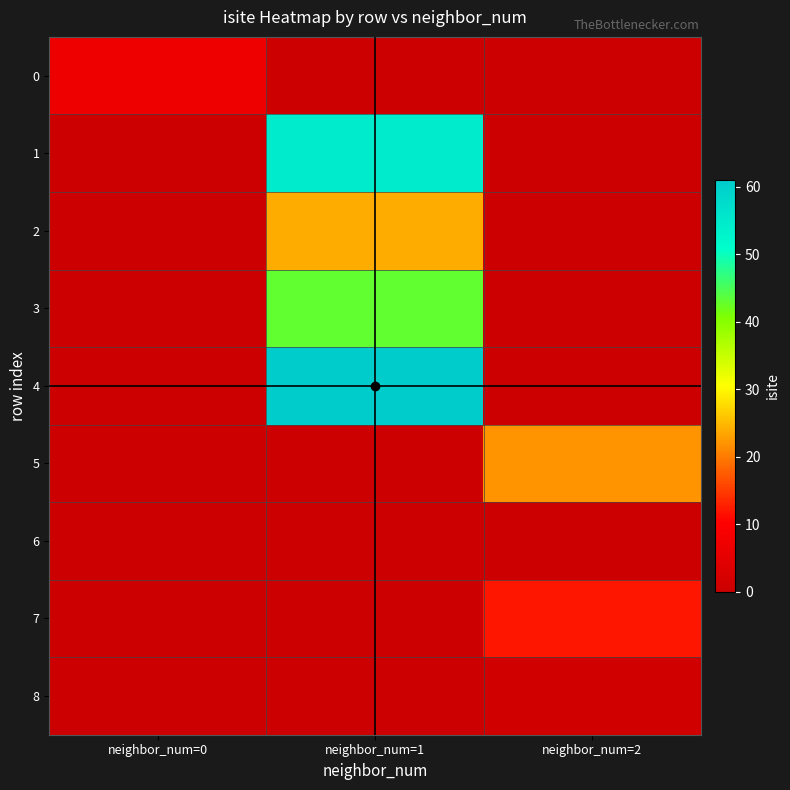

Reading left to right, transcribe all the data shown in this chart.

0: neighbor_num=0=7	neighbor_num=1=0	neighbor_num=2=0
1: neighbor_num=0=0	neighbor_num=1=55	neighbor_num=2=0
2: neighbor_num=0=0	neighbor_num=1=24	neighbor_num=2=0
3: neighbor_num=0=0	neighbor_num=1=43	neighbor_num=2=0
4: neighbor_num=0=0	neighbor_num=1=61	neighbor_num=2=0
5: neighbor_num=0=0	neighbor_num=1=0	neighbor_num=2=22
6: neighbor_num=0=0	neighbor_num=1=0	neighbor_num=2=0
7: neighbor_num=0=0	neighbor_num=1=0	neighbor_num=2=12
8: neighbor_num=0=0	neighbor_num=1=0	neighbor_num=2=1